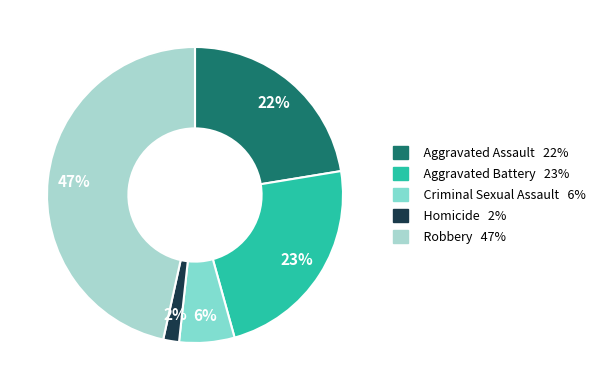

Combined, do Aggravated Assault and Aggravated Battery account for over 50%?

No